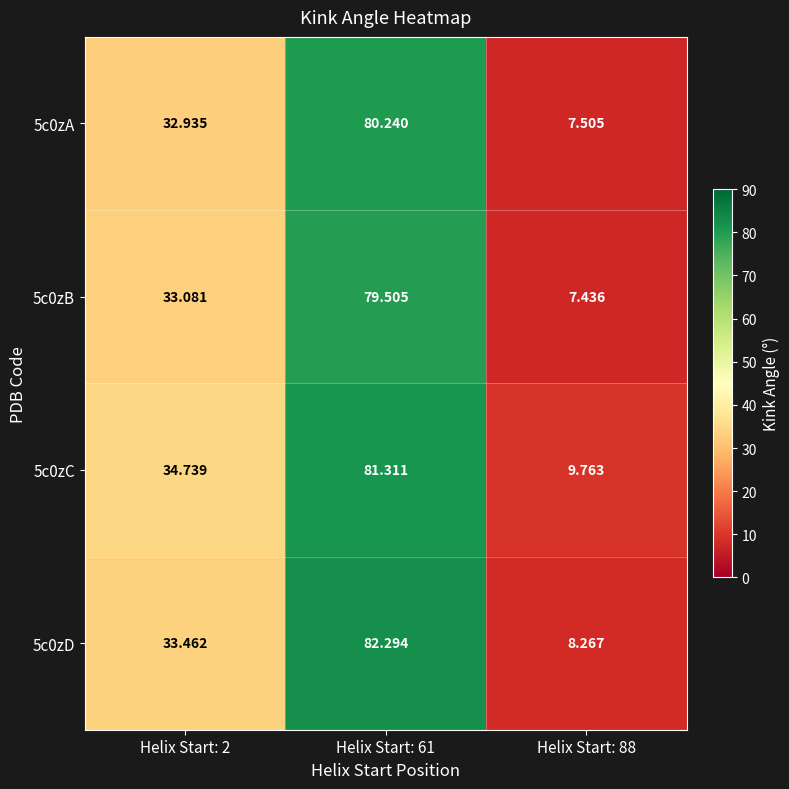

Is the value of 5c0zB at Helix Start: 61 greater than the value of 5c0zD at Helix Start: 61?

No